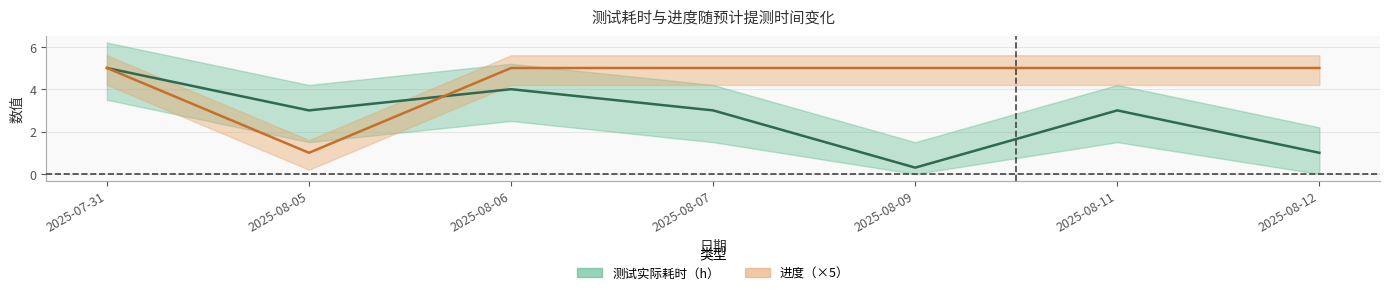

Between 2025-08-06 and 2025-08-11, which series saw the biggest shift?

测试实际耗时（h）